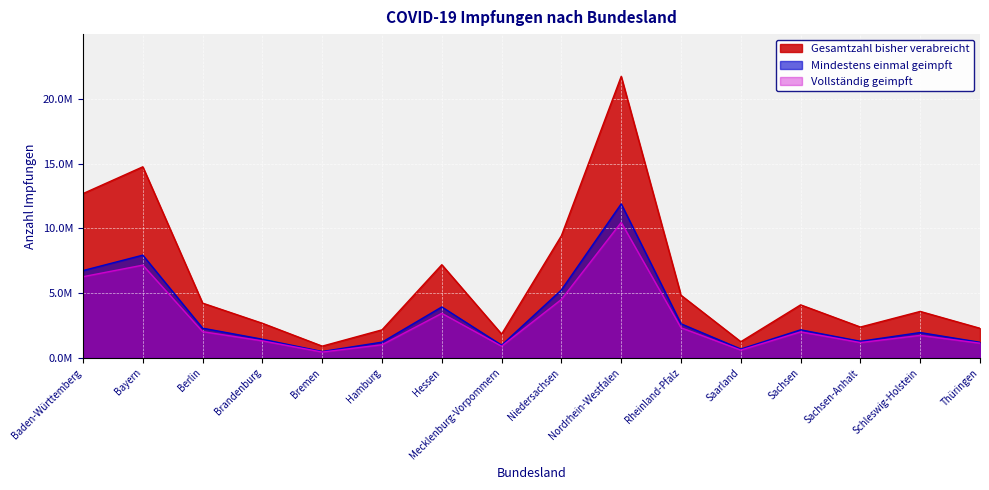

What is the value of the Gesamtzahl bisher verabreicht point at the 5th from the left?

904557